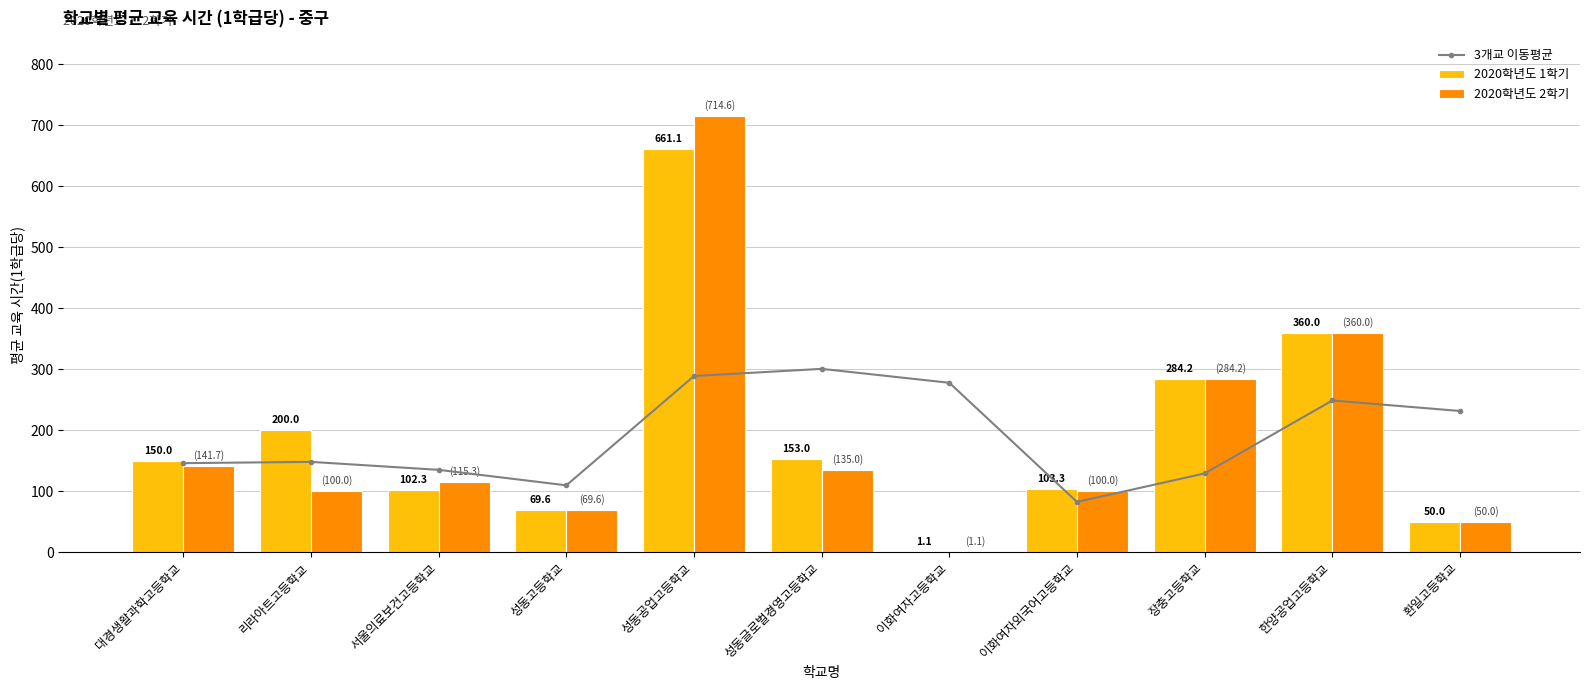

What is the difference between the maximum and minimum values in the 2020학년도 1학기 series?

660.0